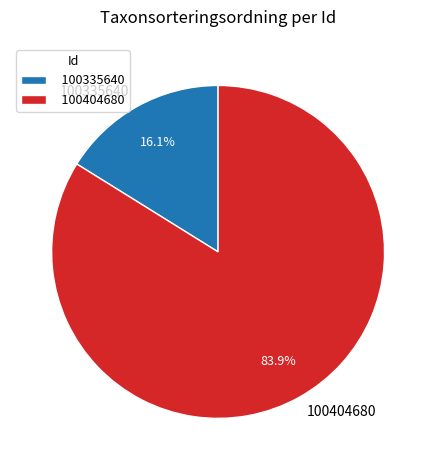

Do 100404680 and 100335640 together represent more than half of the pie?

Yes